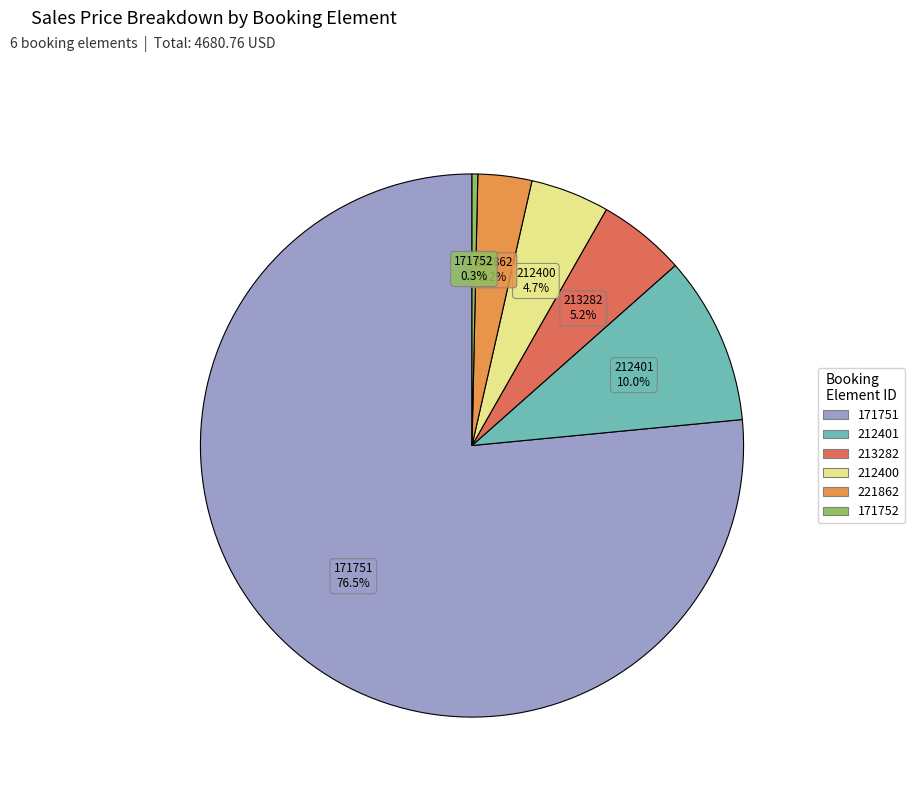

To the nearest percent, what is the difference between the largest and smallest slice percentages?

76%